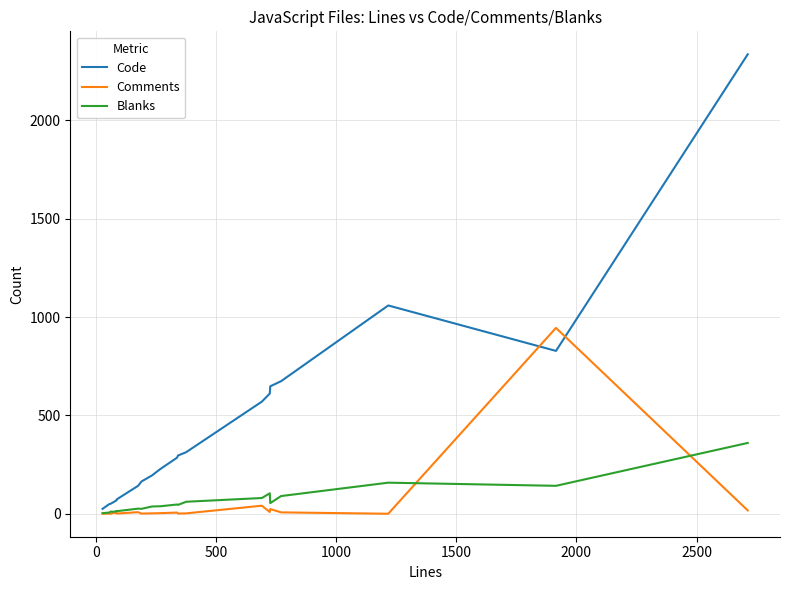

What is the maximum value for Blanks?

360